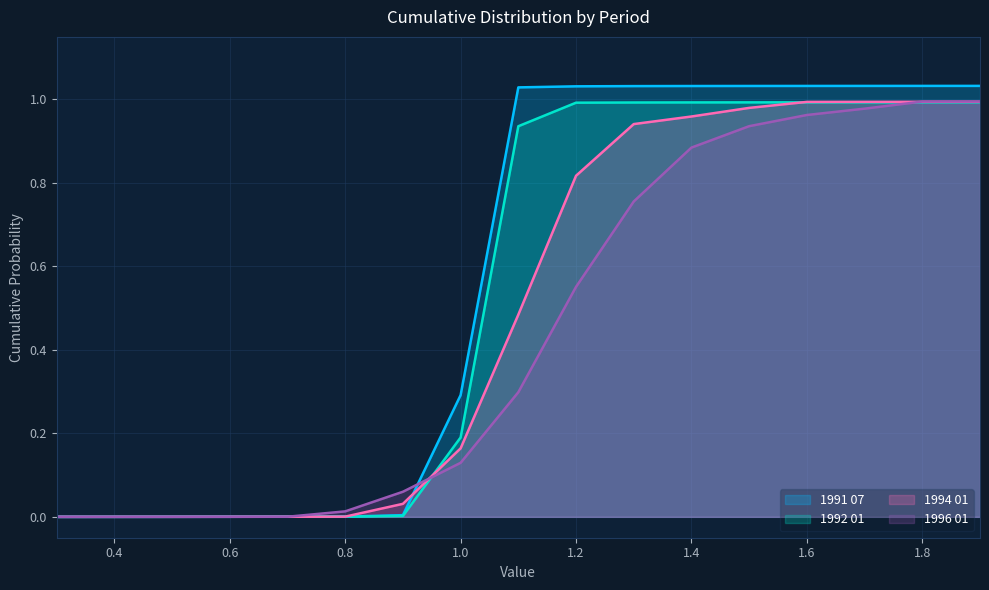

What is the difference between the maximum and minimum values in the 1996 01 series?

1.0